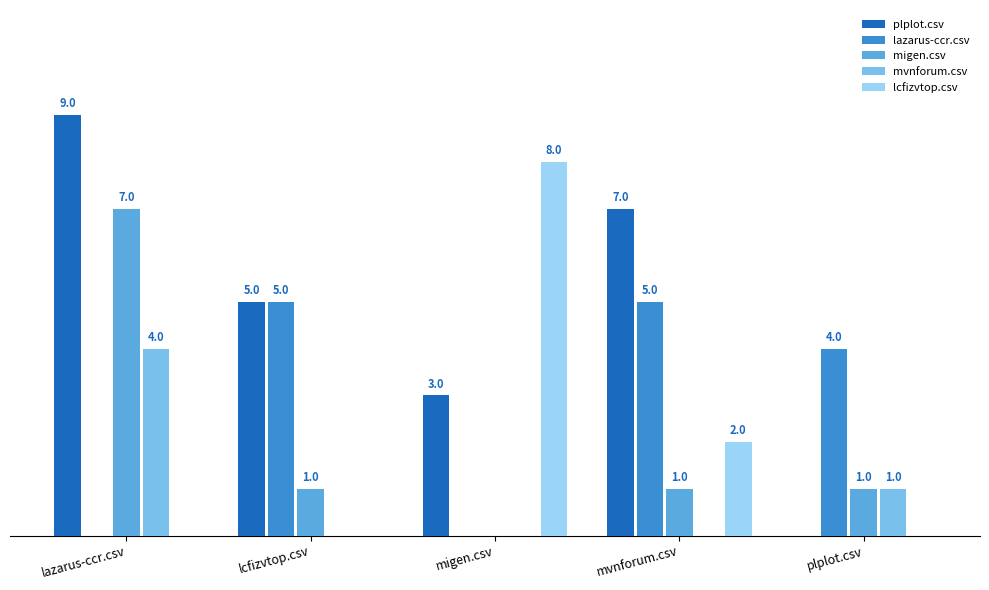

At which label is lcfizvtop.csv closest to 4?

mvnforum.csv